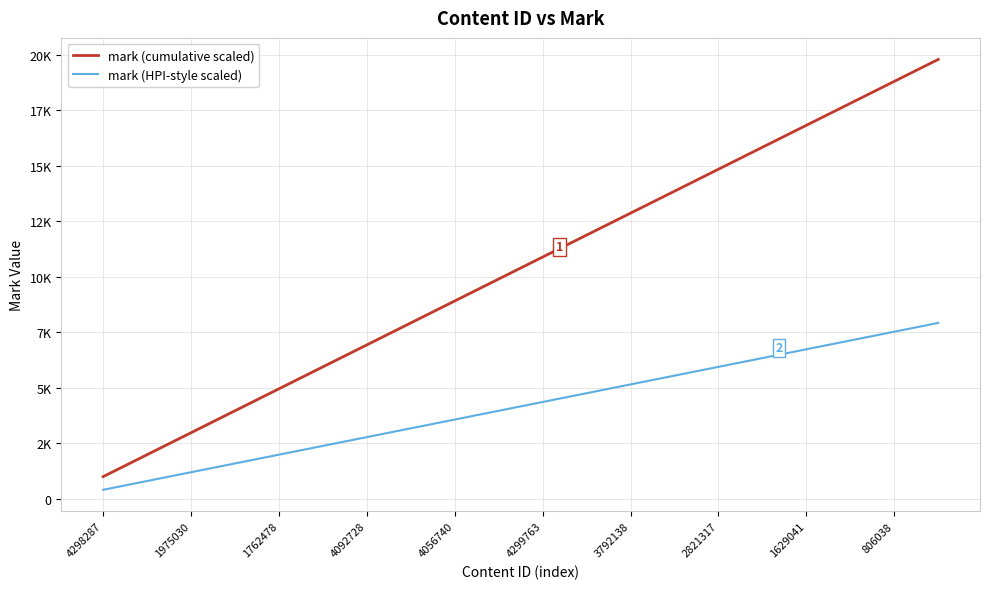

Reading left to right, extract all data points from this chart.

mark (cumulative scaled): 990	1980	2970	3960	4950	5940	6930	7920	8910	9900	10890	11880	12870	13860	14850	15840	16830	17820	18810	19800
mark (HPI-style scaled): 396	792	1188	1584	1980	2376	2772	3168	3564	3960	4356	4752	5148	5544	5940	6336	6732	7128	7524	7920